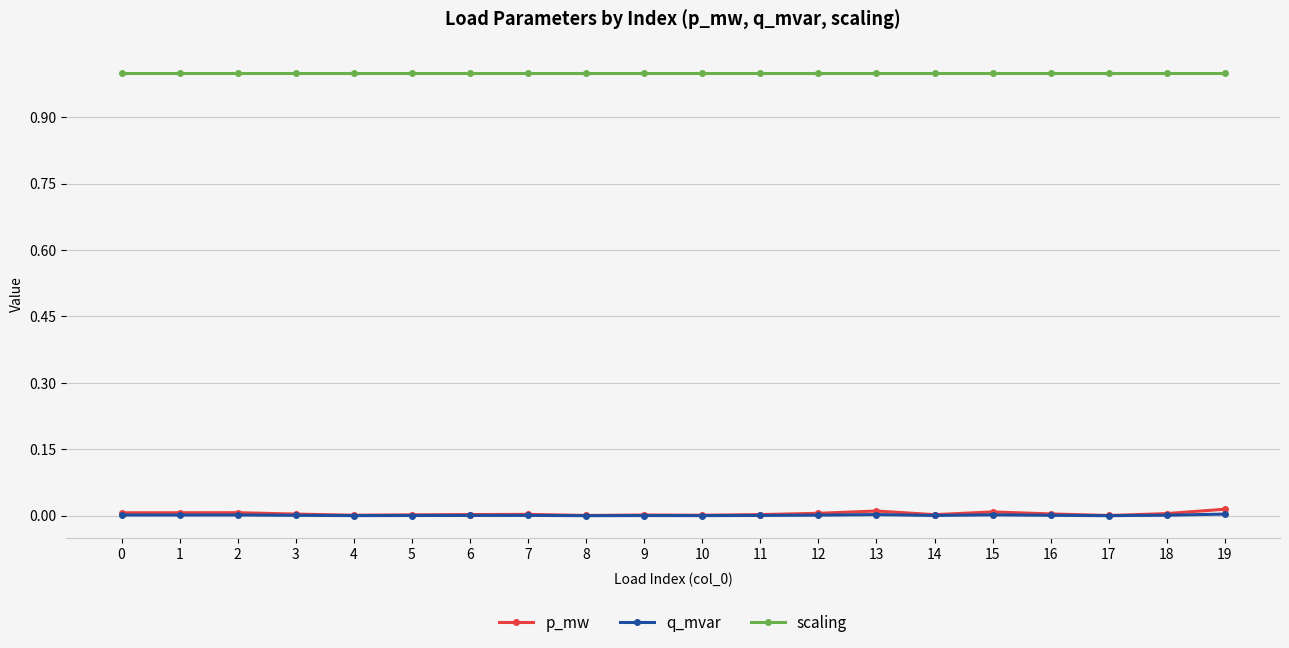

True or false: scaling and p_mw cross at least once.

False